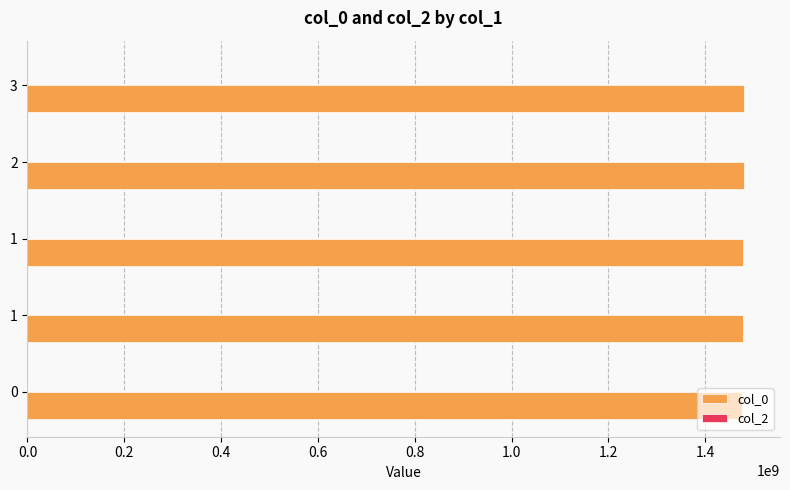

Count the number of categories in the chart.

5